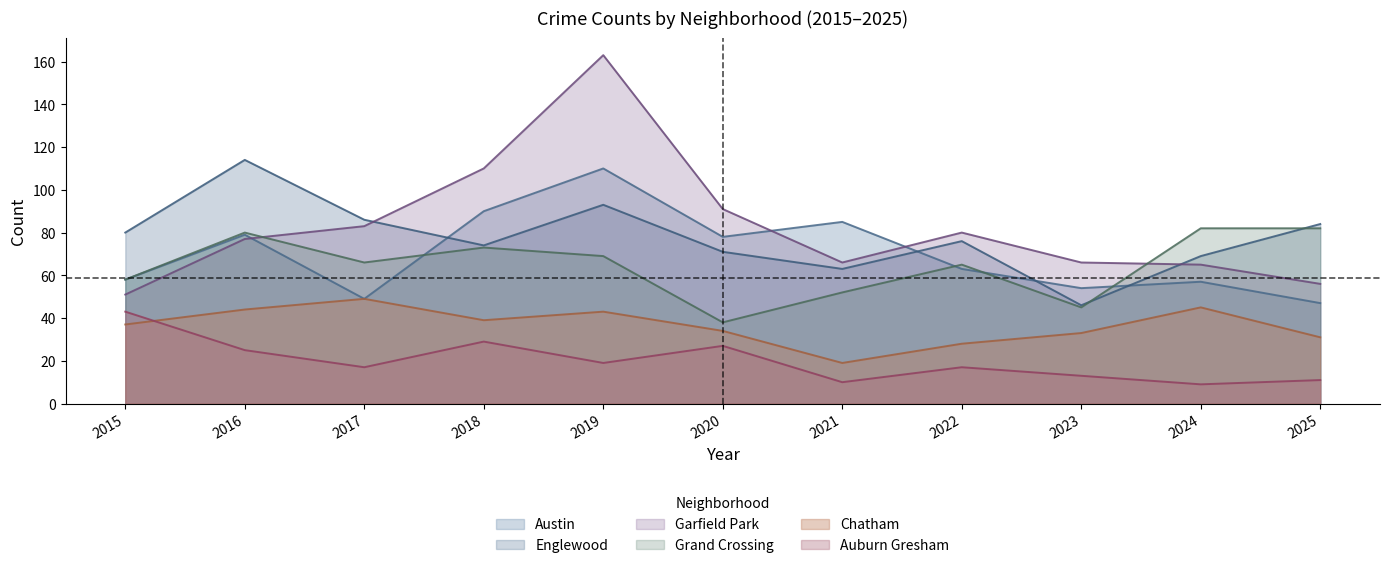

What is the minimum value shown in the chart?

9